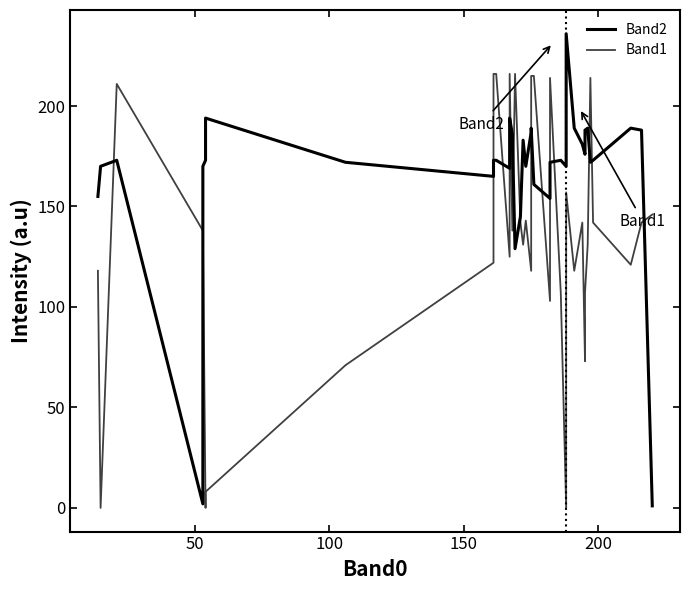

Is this an area chart (filled region under the line)?

No